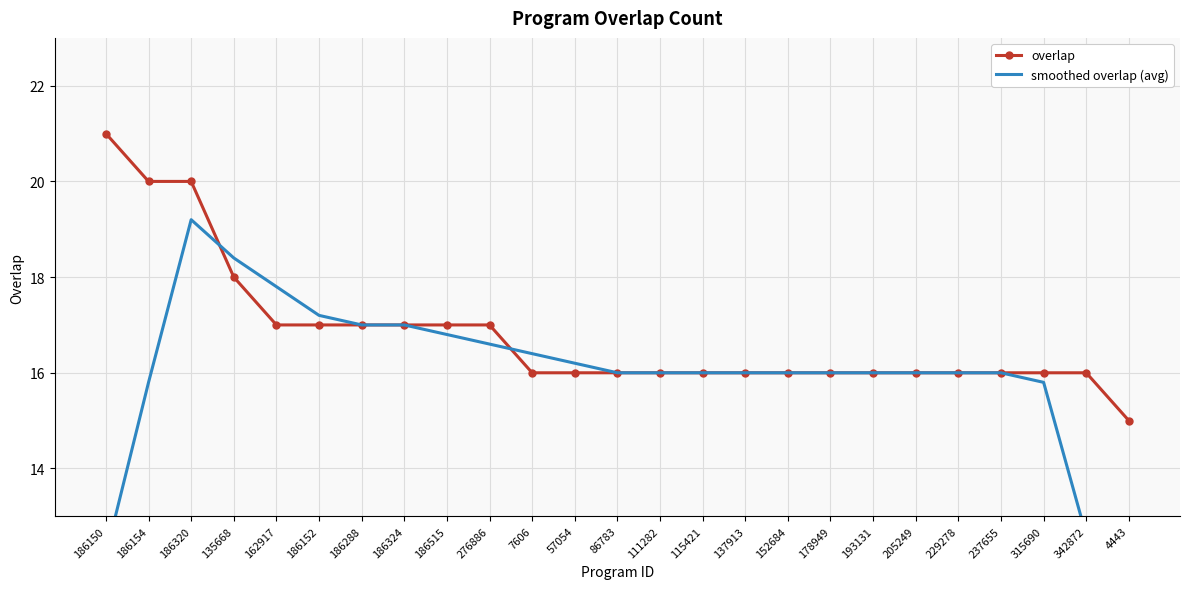

How many distinct data groups are displayed?

2